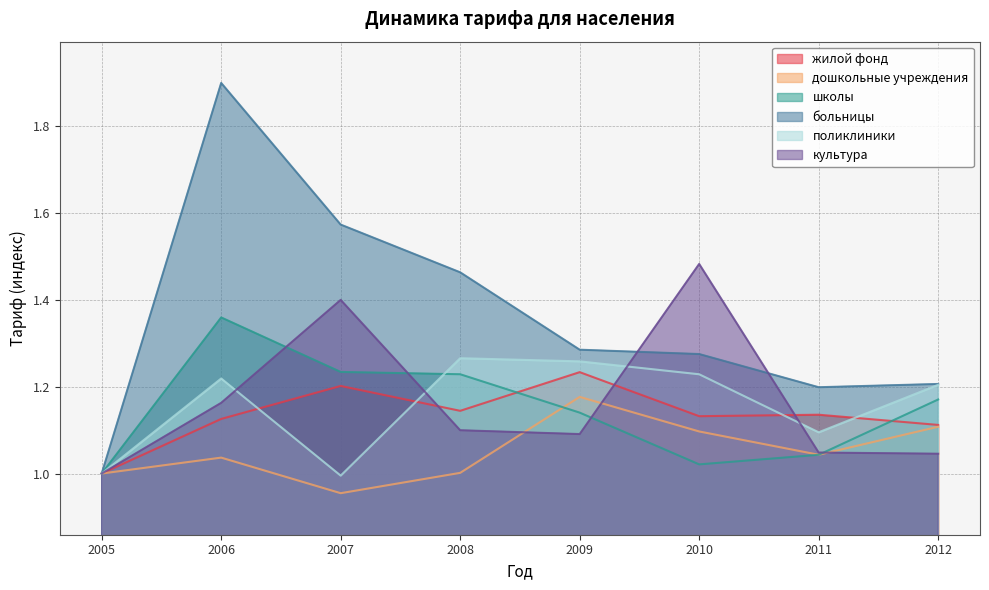

Where is больницы nearest to the value 1?

2005